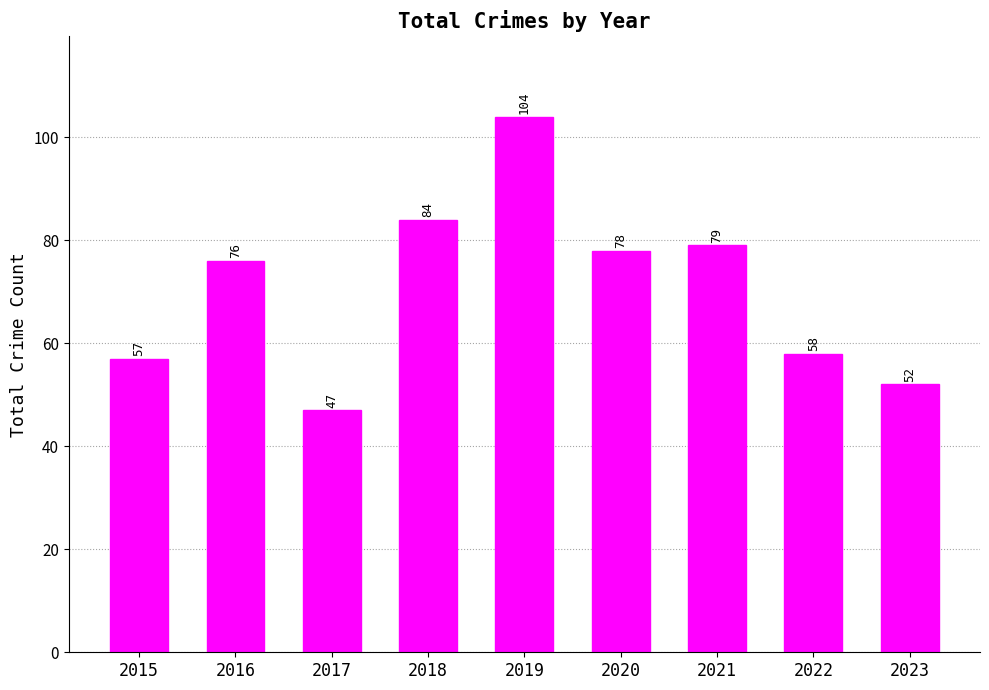

What is the value of the 3rd bar from the left?

47